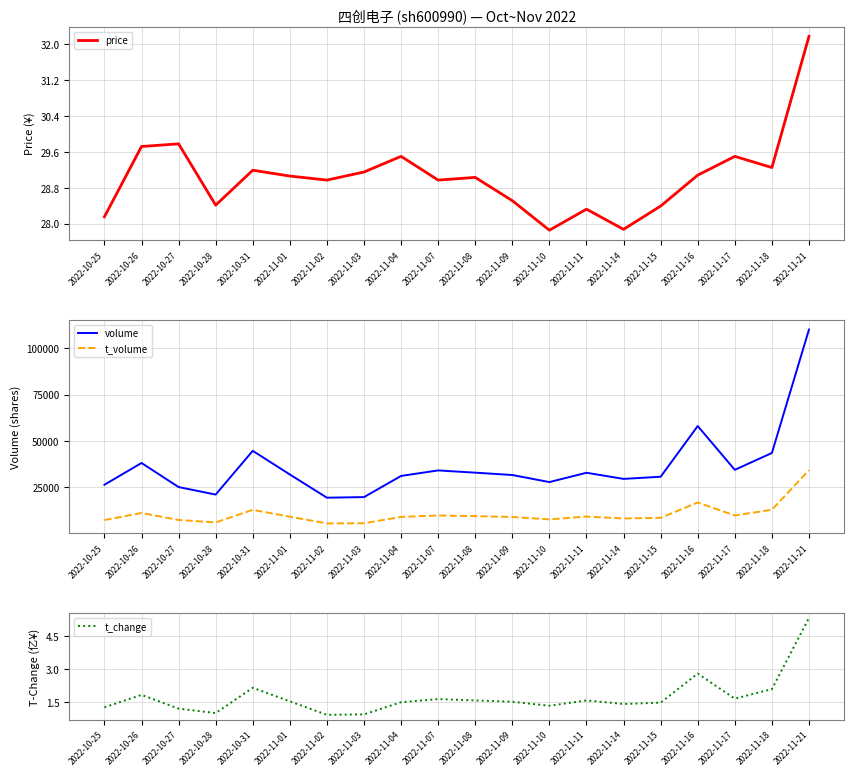

At which category is the sum across all series the highest?

2022-11-21